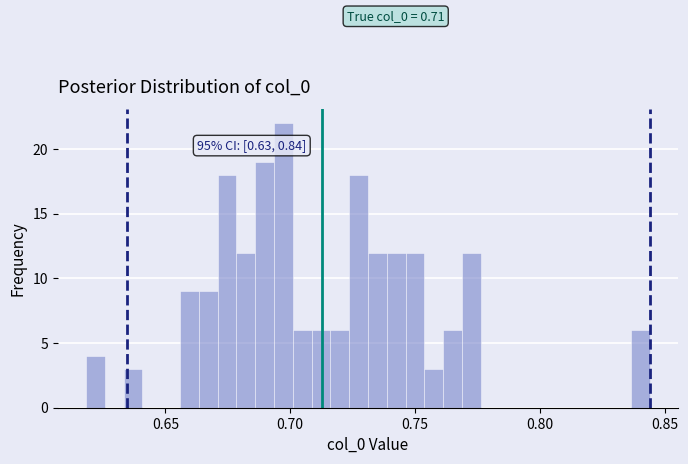

Read against the x-axis, roughly where is the centre of the tallest bar?

0.695